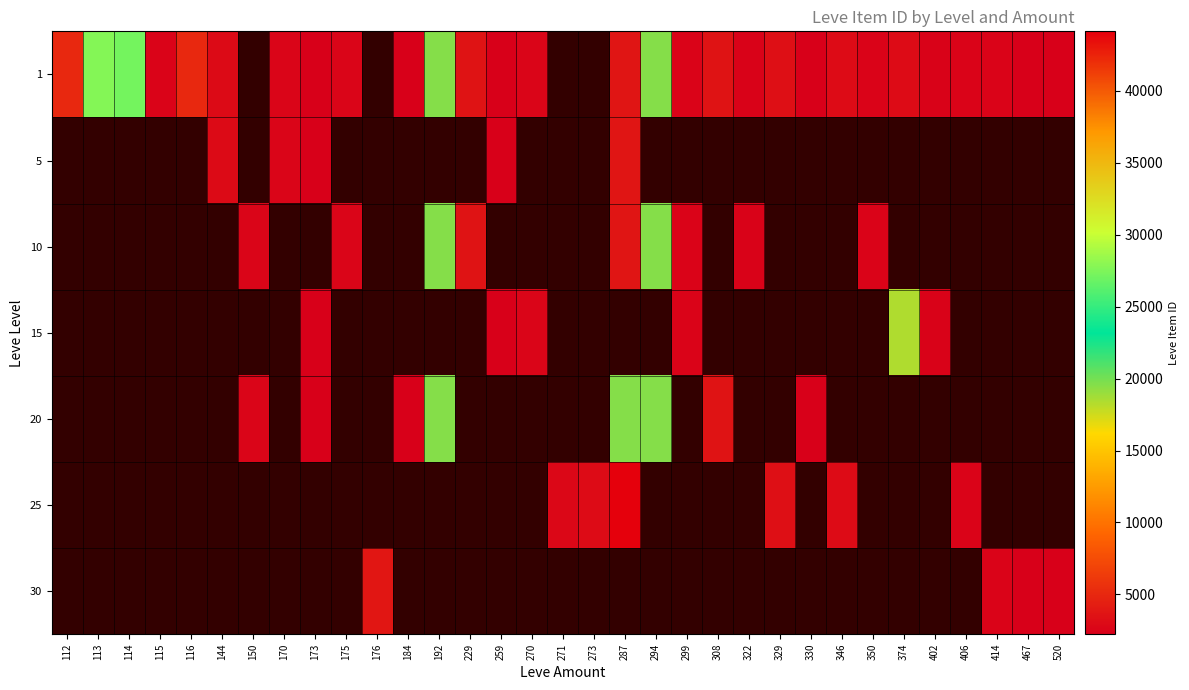

At which category does the chart reach its minimum across all series?

173